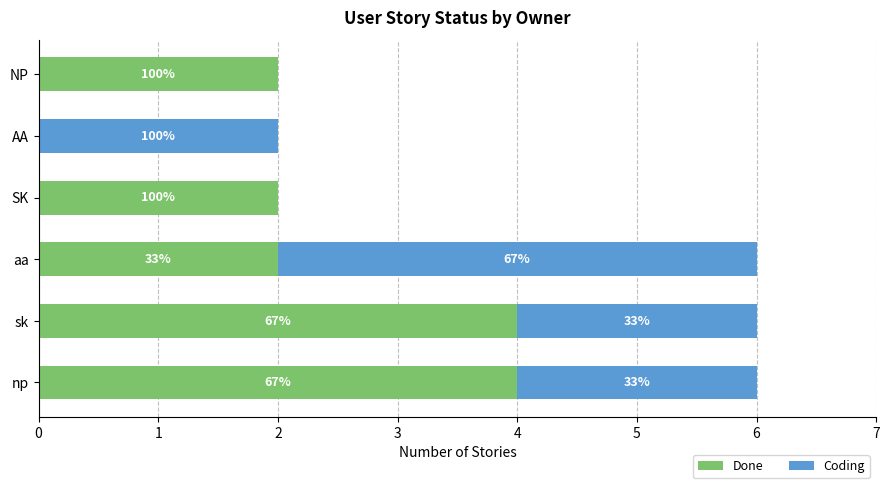

What are all the series names shown in the legend?

Done, Coding